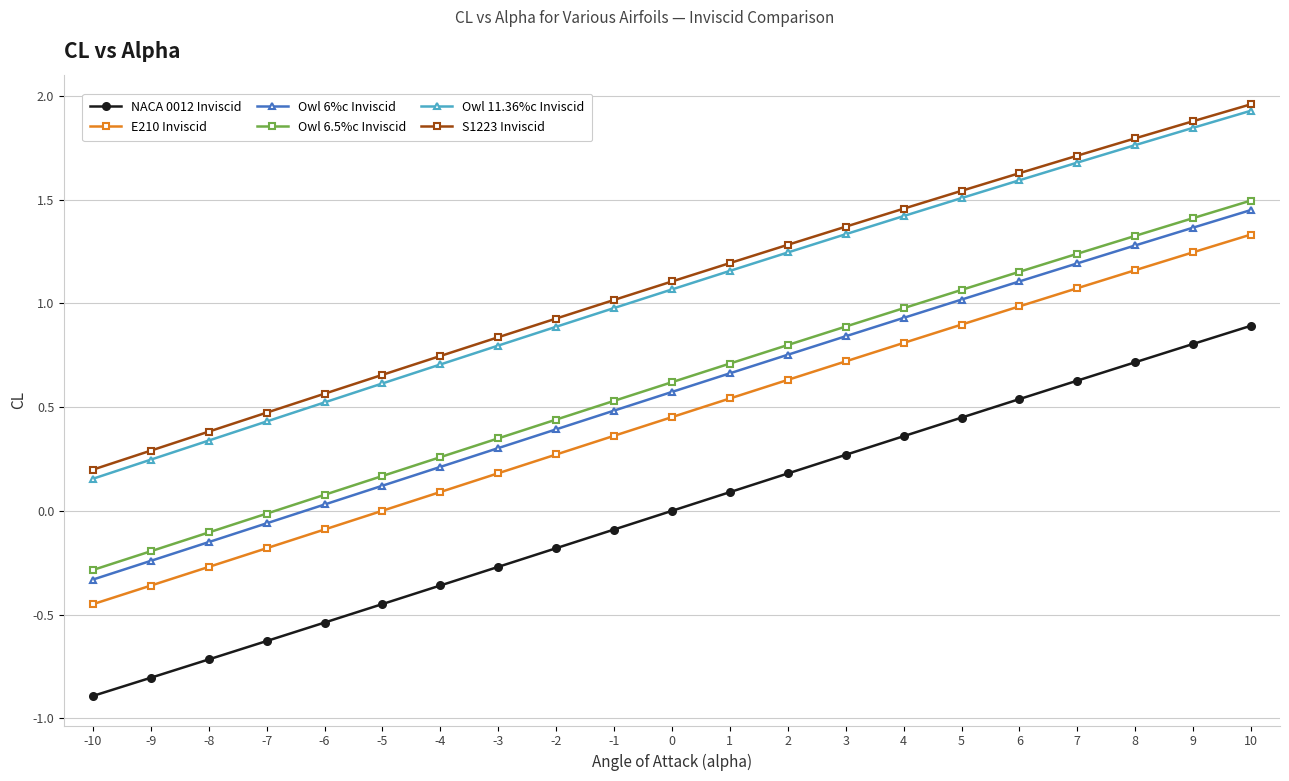

Is it true that E210 Inviscid equals -0.3 at -8?

True